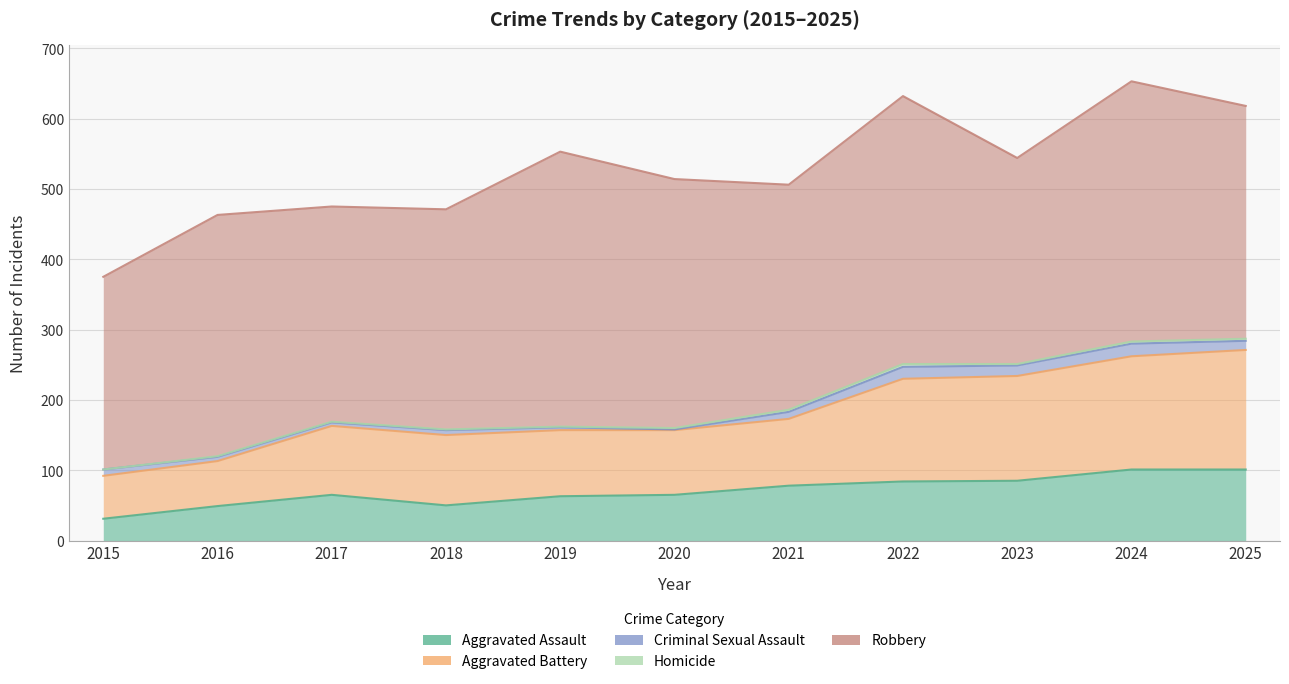

Where does the Homicide series first go above 2?

2021